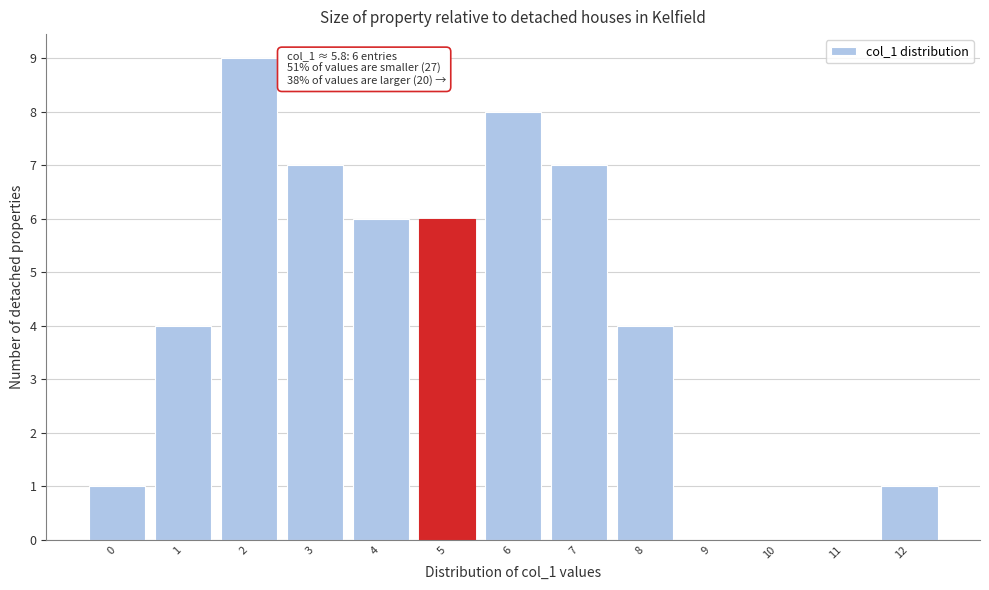

Reading left to right, what are all the values shown in this chart?

0=1	1=4	2=9	3=7	4=6	5=6	6=8	7=7	8=4	9=0	10=0	11=0	12=1